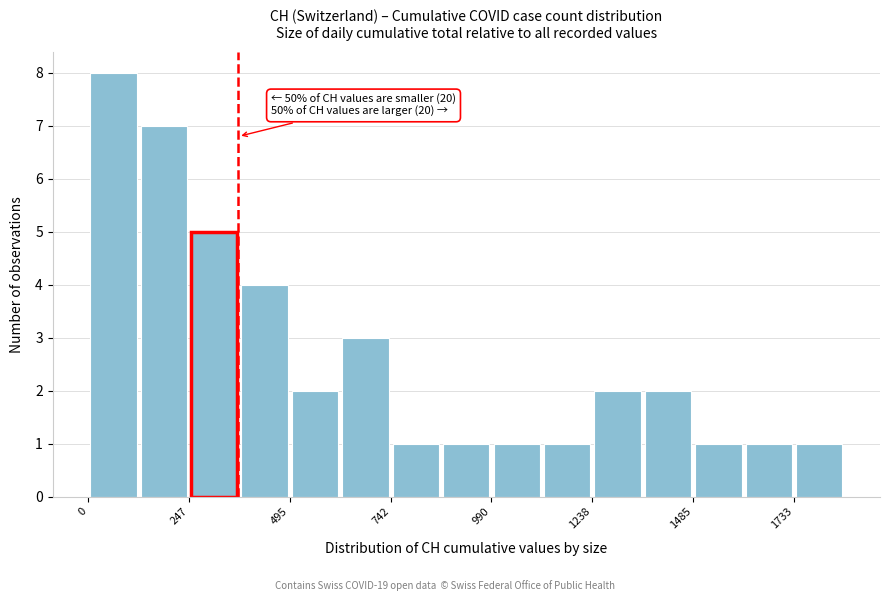

Around what value on the x-axis is the tallest bar? Give the approximate position of its centre, as read against the axis.

50